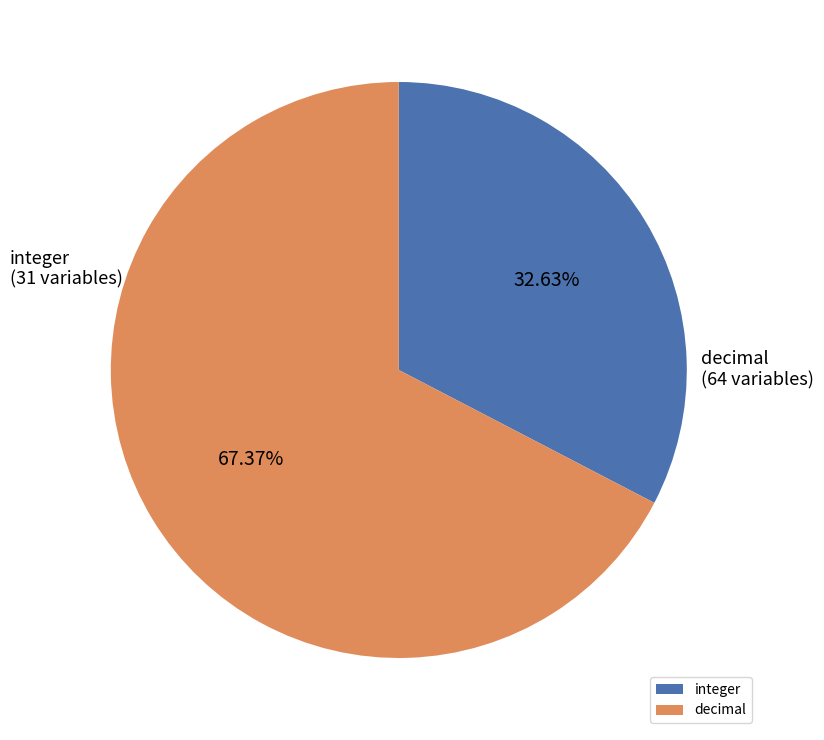

Combined, do decimal and integer account for over 50%?

Yes